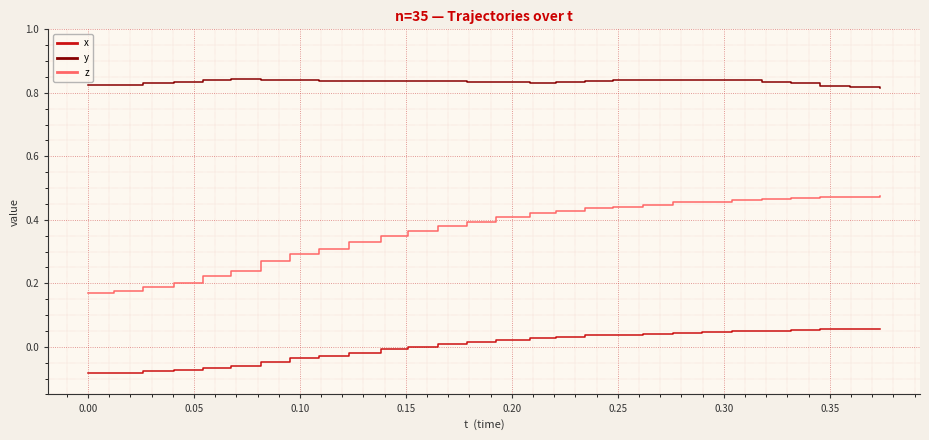

Rank the series by their average value, from highest to lowest.

y, z, x